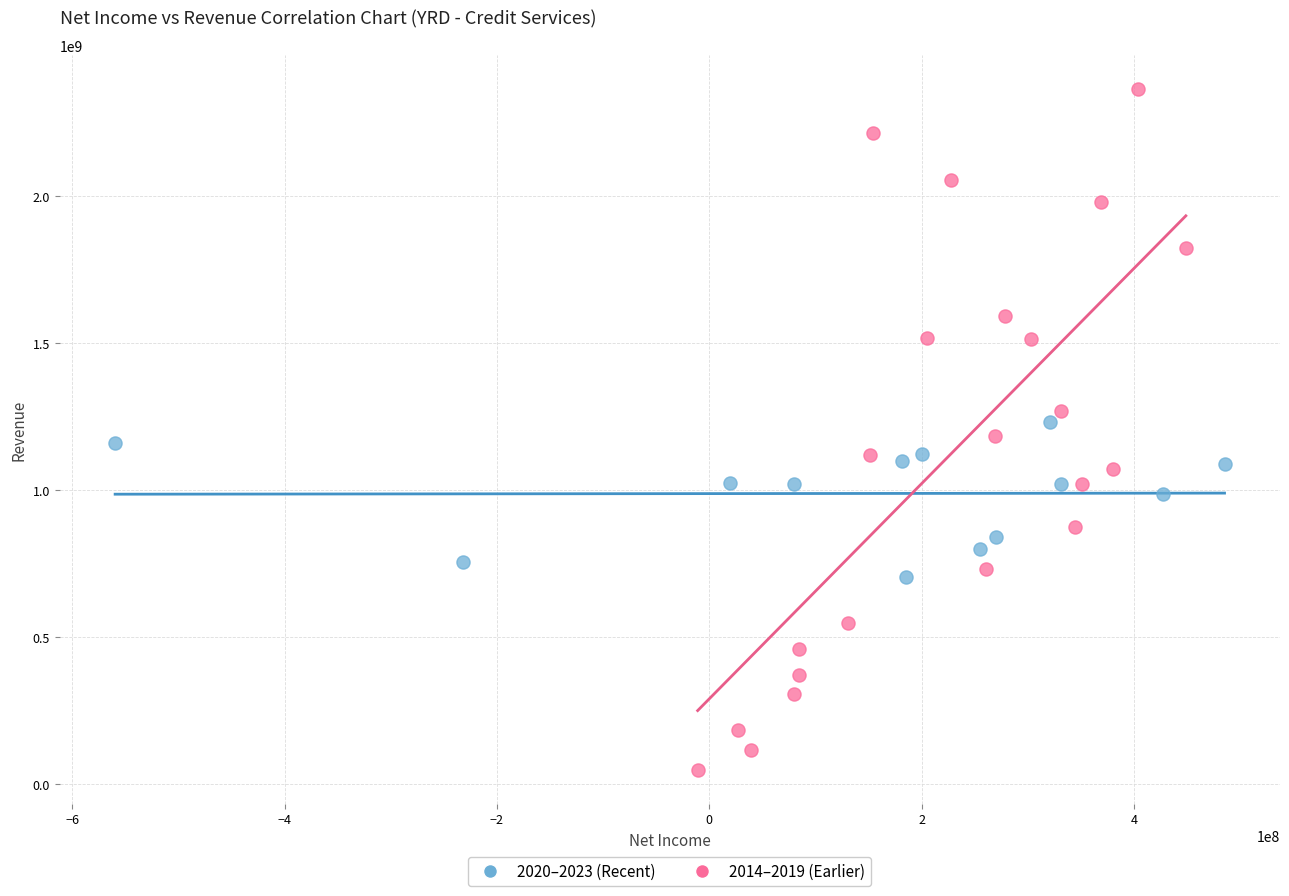

Which series has the widest spread of Y values?

2014–2019 (Earlier)